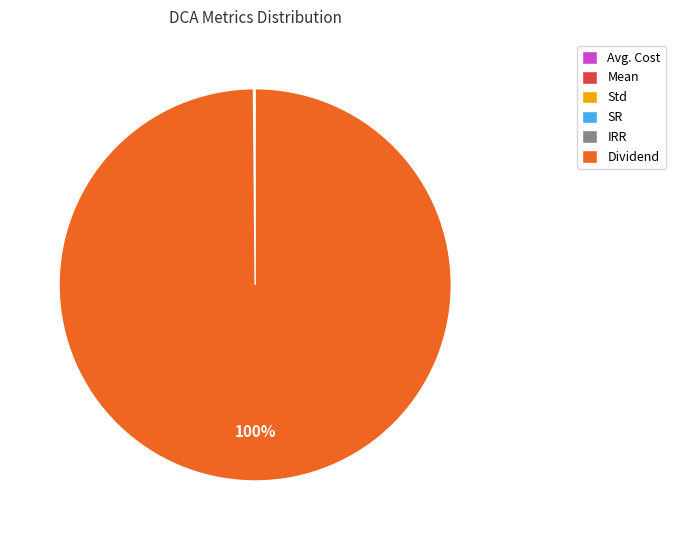

True or false: Dividend accounts for 100% of the total.

True